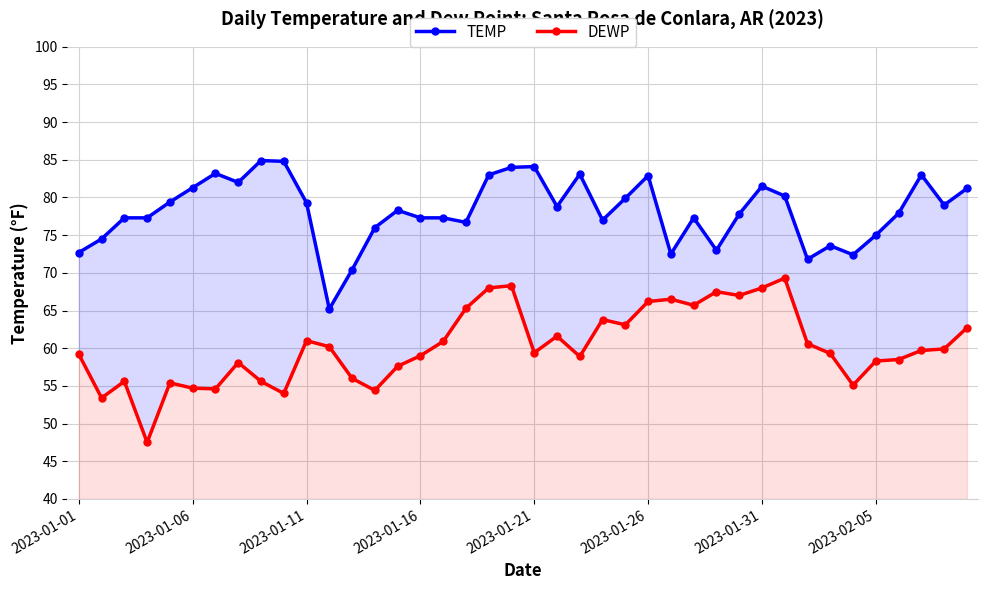

Where does the DEWP series first go above 59?

2023-01-01